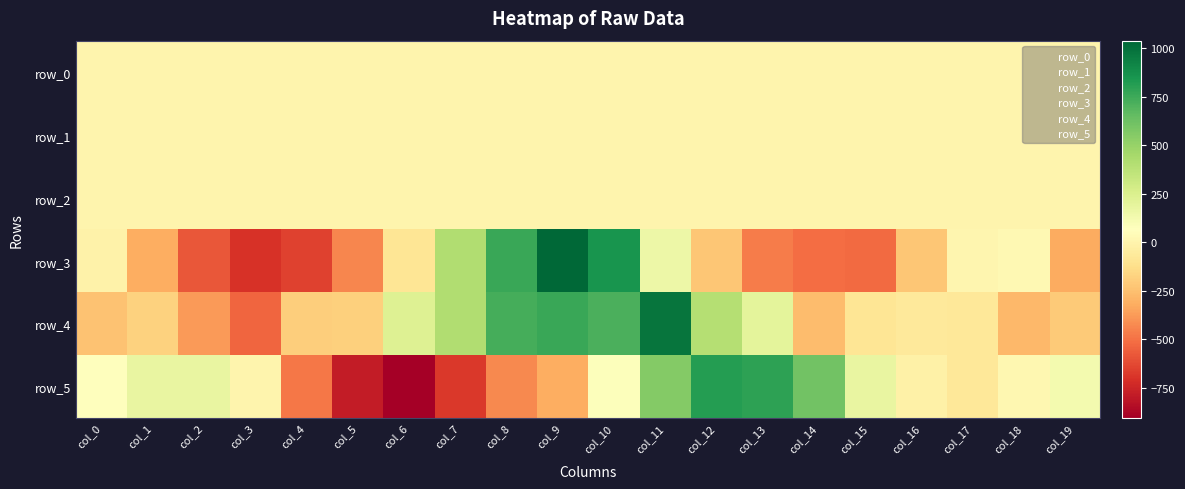

How many values in row_1 are above zero?

6